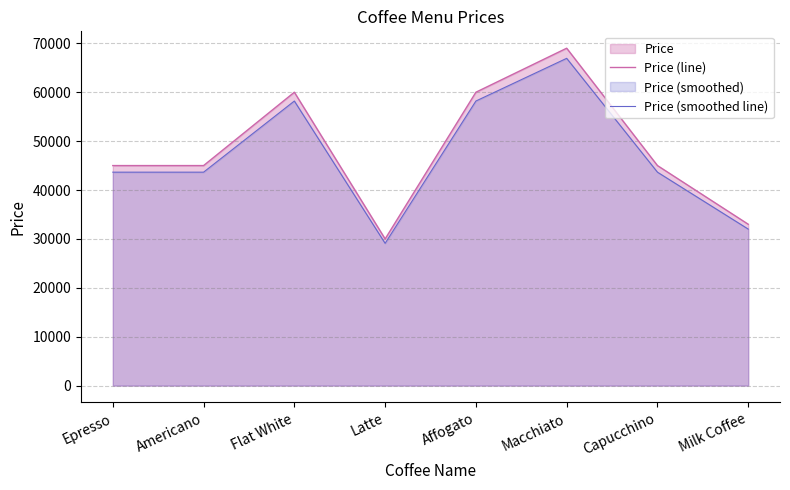

Is the value of Price (line) at Capucchino greater than the value of Price (smoothed line) at Epresso?

Yes